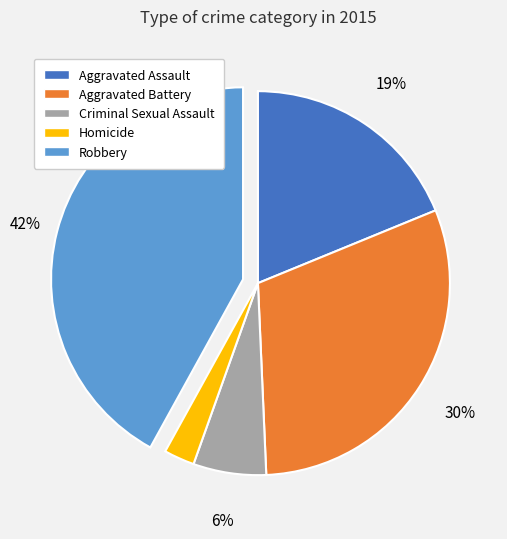

Which has a higher value, Criminal Sexual Assault or Robbery?

Robbery